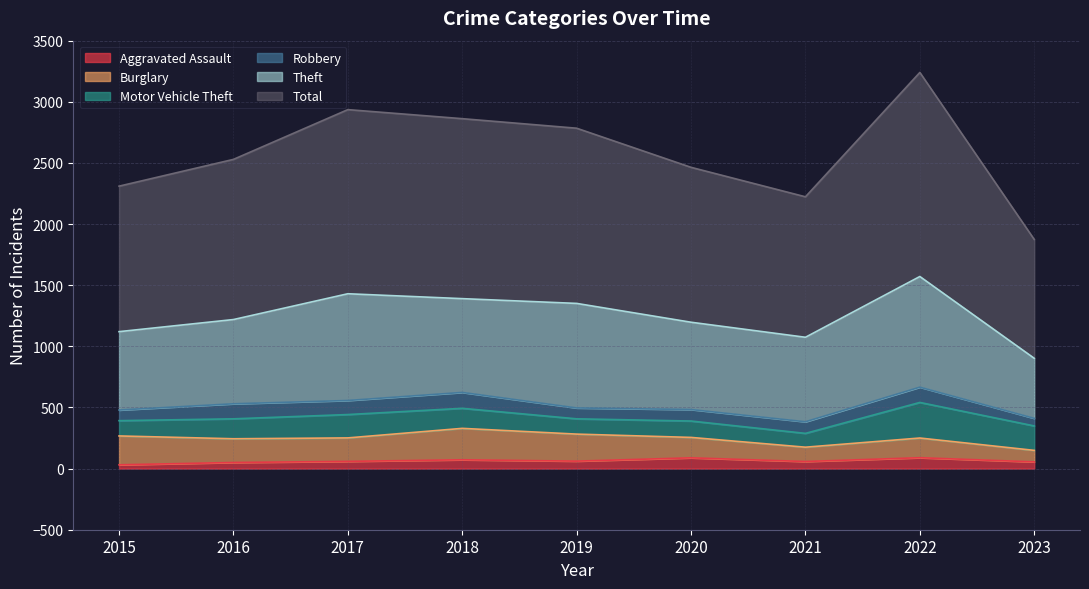

Which has a higher value, 2018 or 2019?

2018